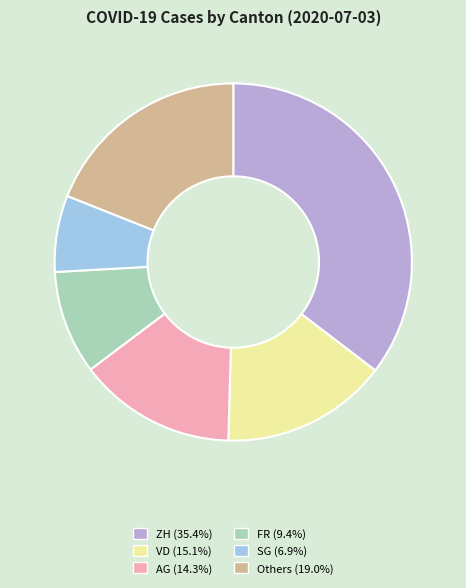

Is there any slice that represents more than half of the pie?

No